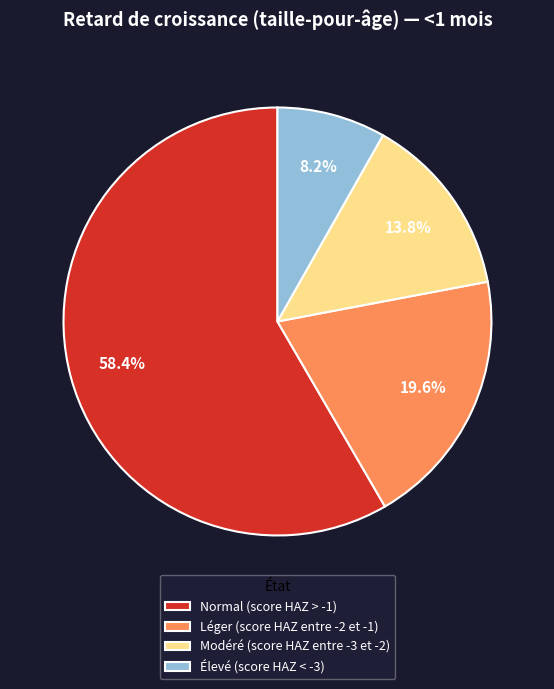

To the nearest percent, what portion does Léger (score HAZ entre -2 et -1) represent?

20%